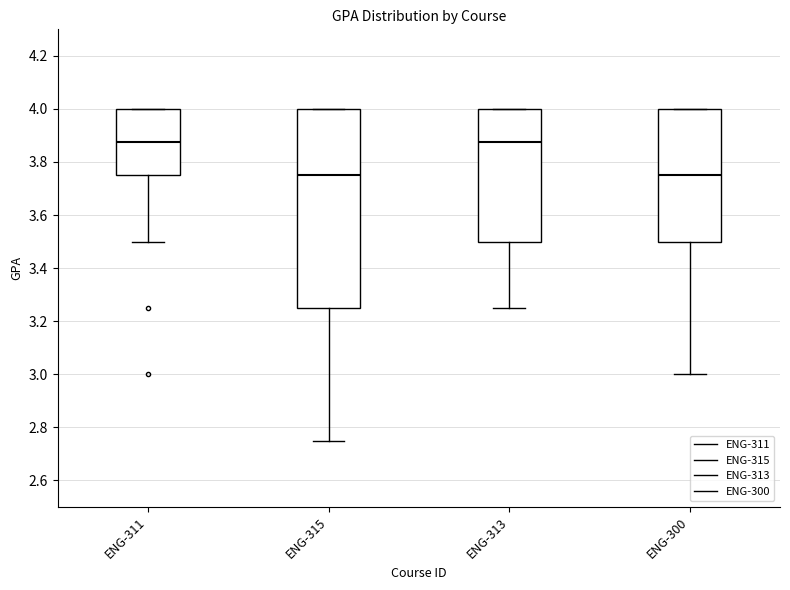

Comparing the boxes themselves (not the whiskers), which one is the tallest?

ENG-315